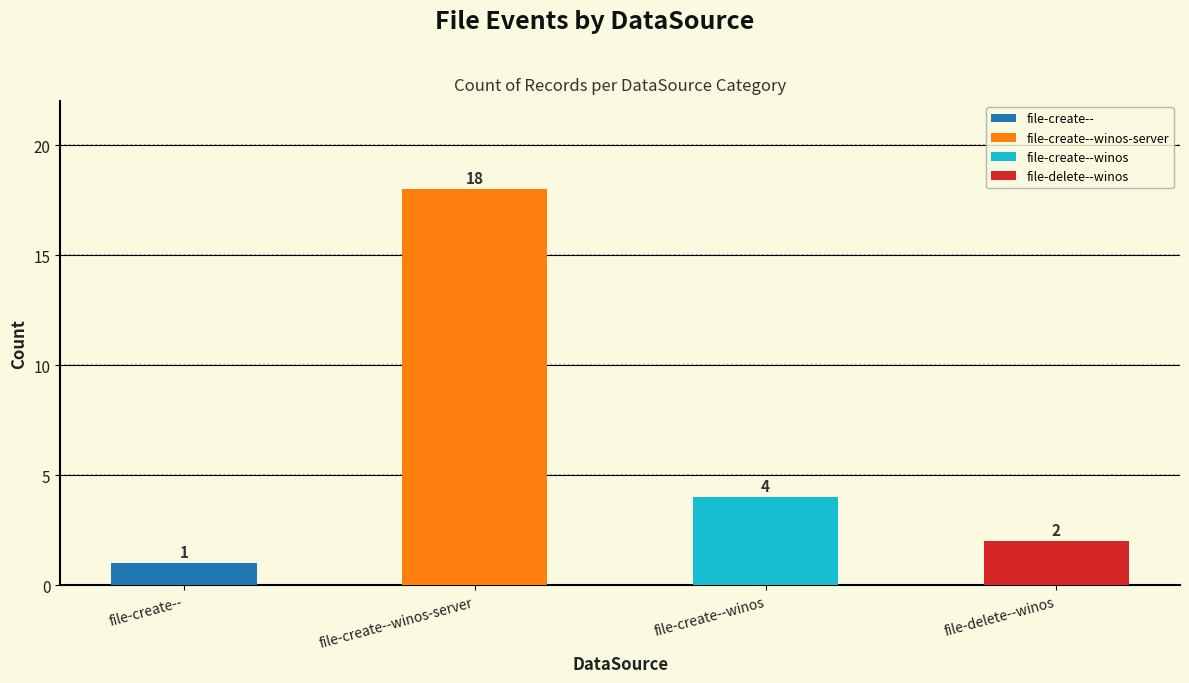

What is the greatest value displayed?

18